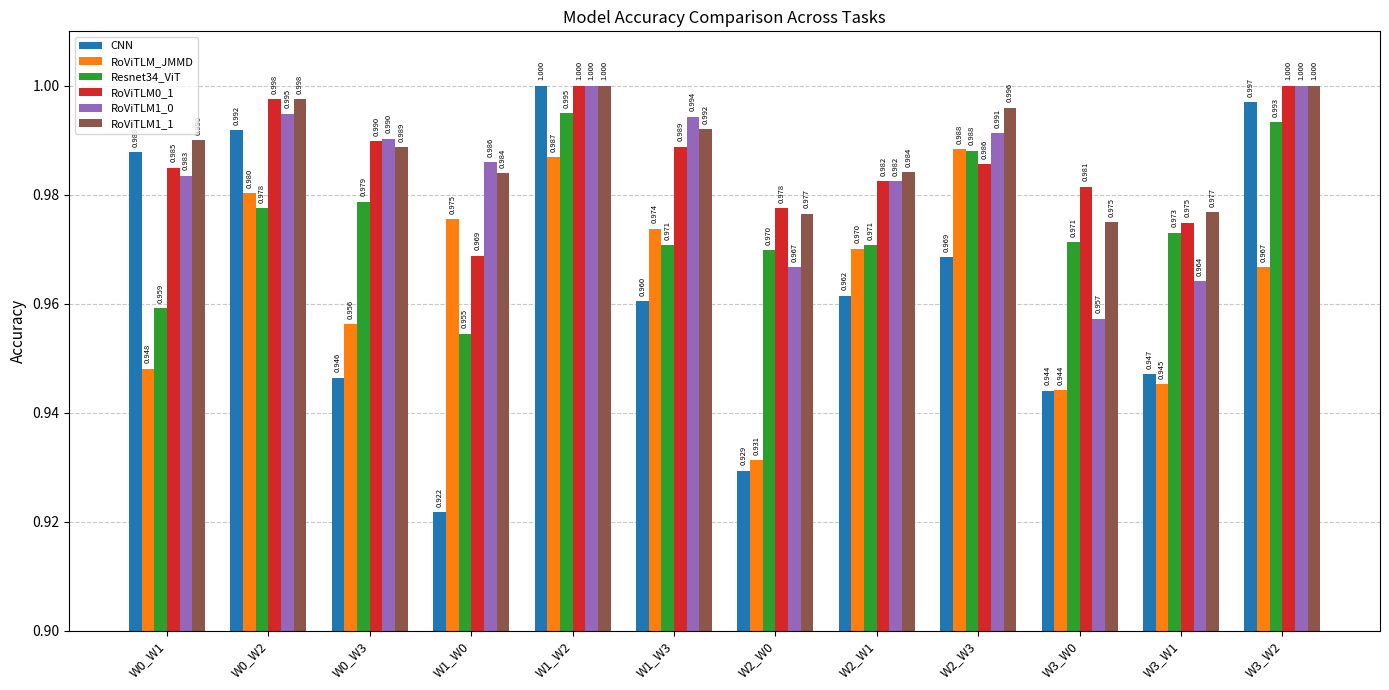

What is the label of the 1st bar from the left?

W0_W1